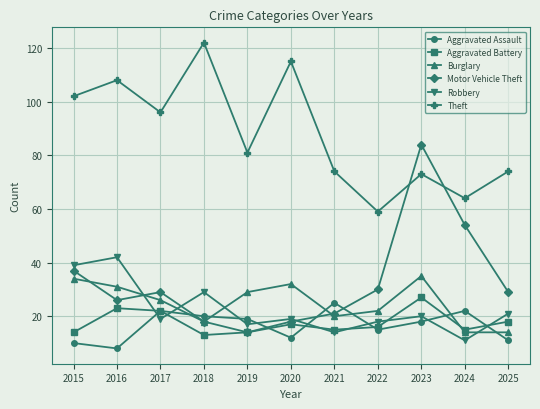

What is the value of the Motor Vehicle Theft point at the 5th from the left?

14